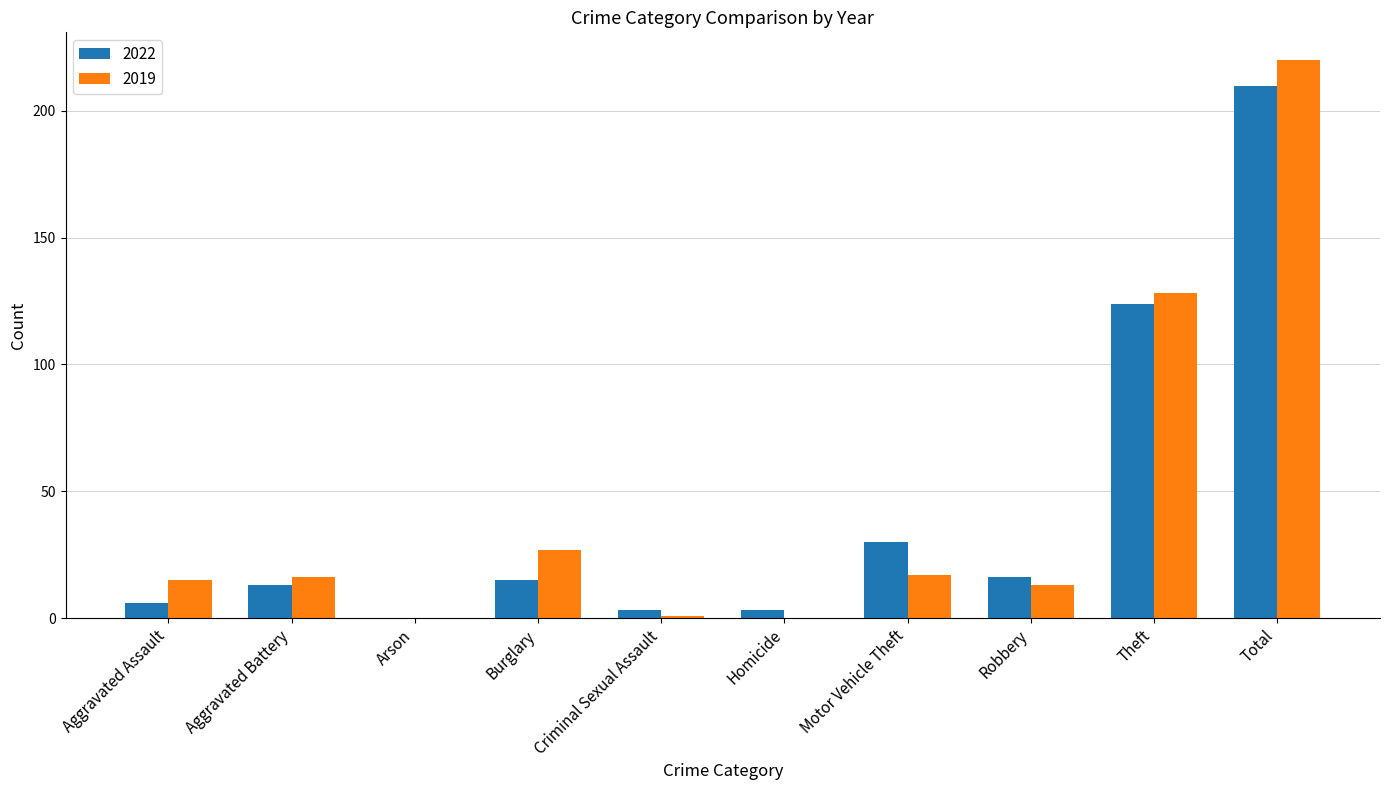

What is the sum of the 2019 values at Robbery and Aggravated Assault?

28